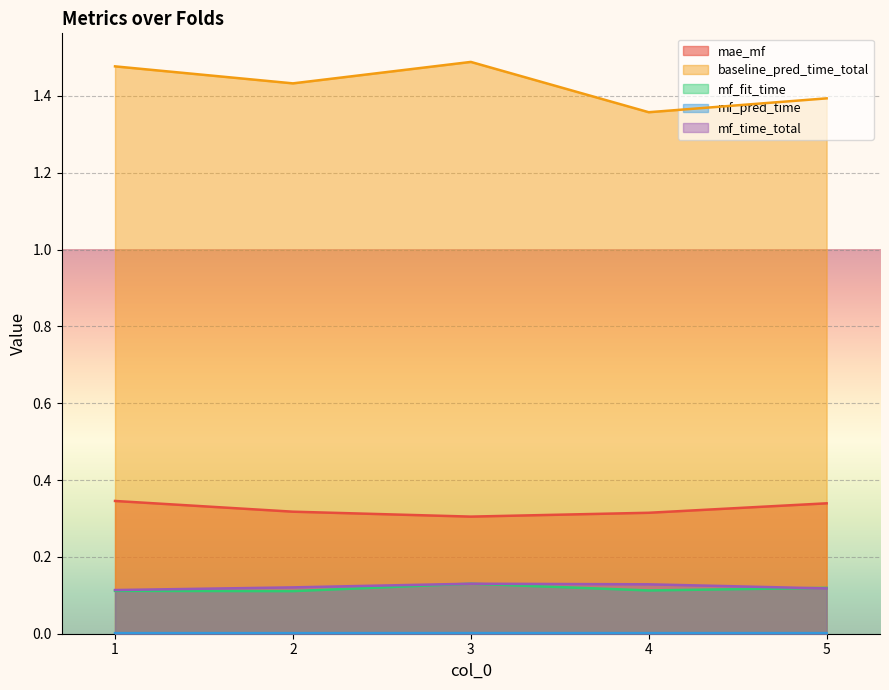

The mae_mf series shows 0.5 at 5. True or false?

False